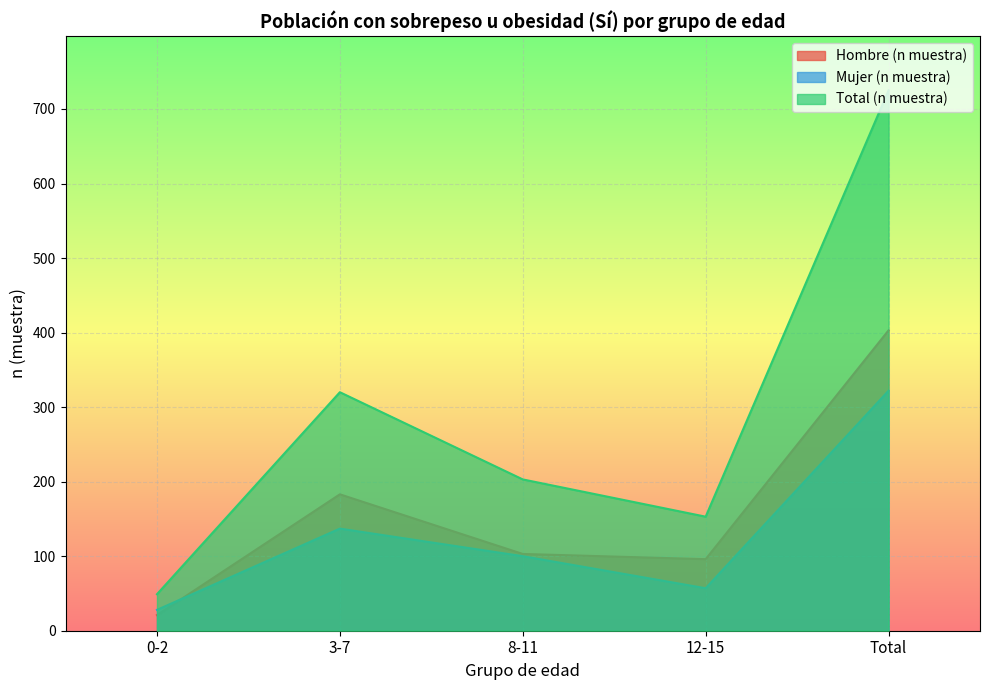

Which series has the widest spread of values?

Total (n muestra)